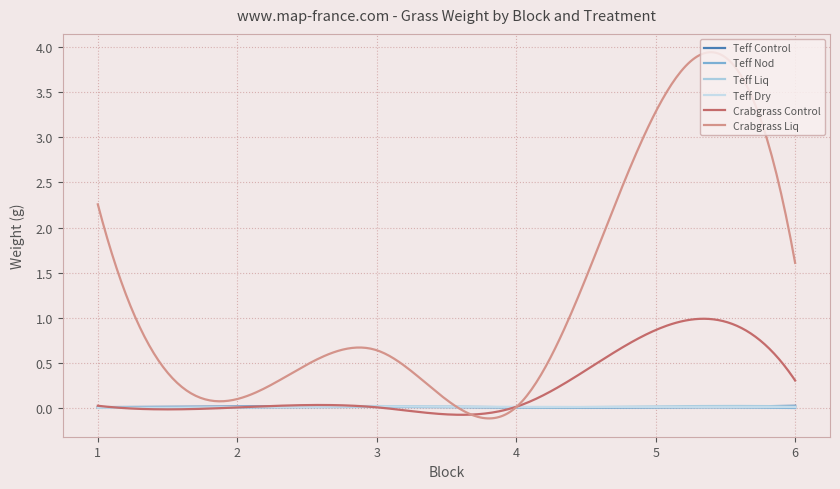

Which category has the lowest value in the Teff Control series?

4